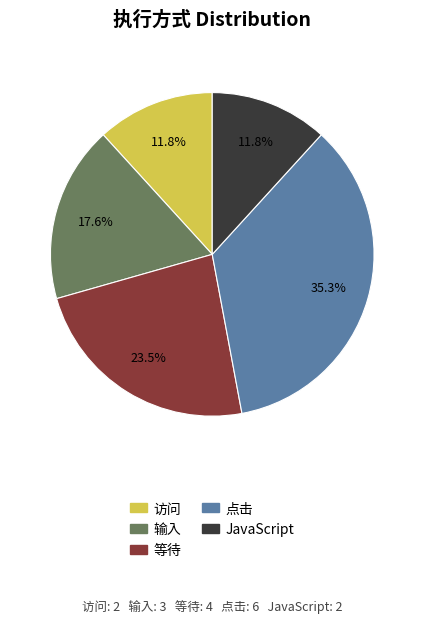

To the nearest percent, what percentage of the pie is 访问?

12%